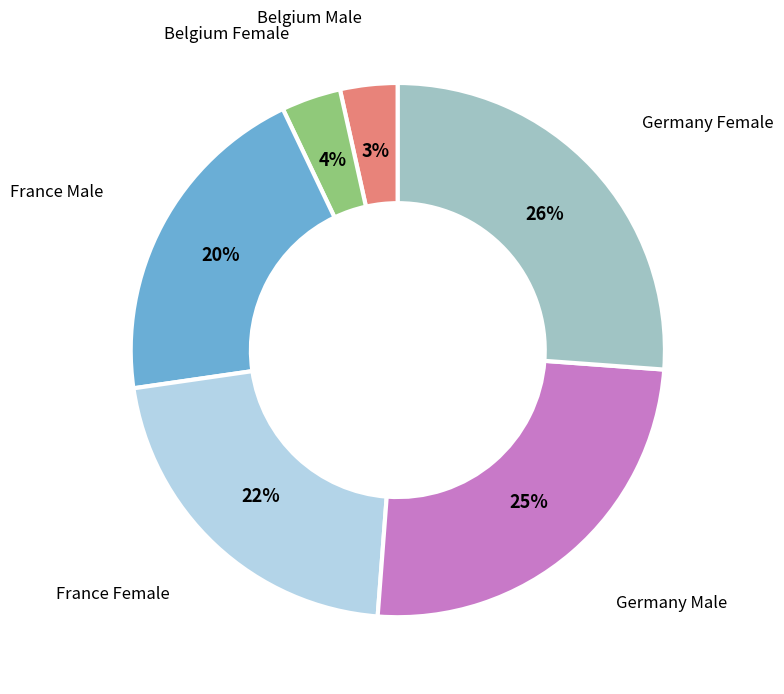

To the nearest percent, what is the average slice percentage?

17%